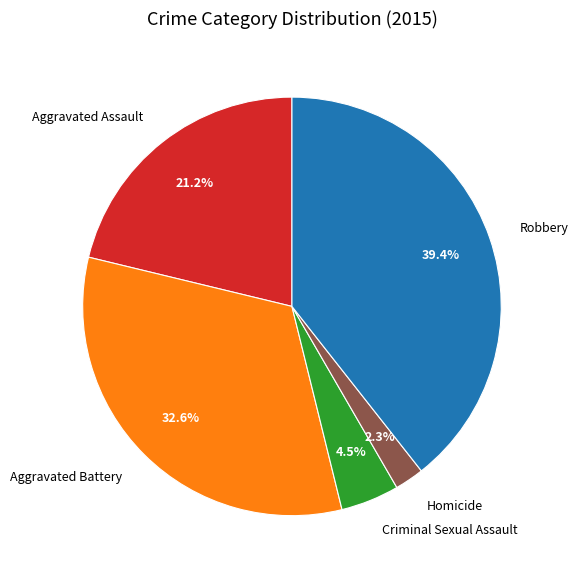

To the nearest percent, what is the average slice percentage?

20%